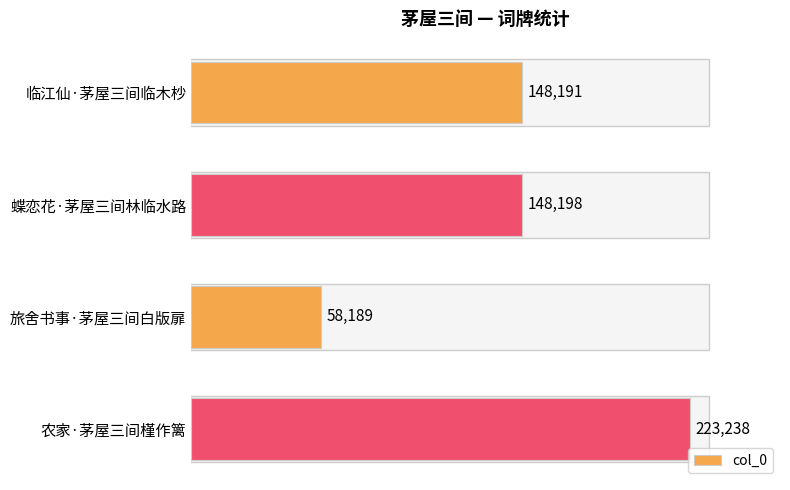

Does the chart contain any negative values?

No